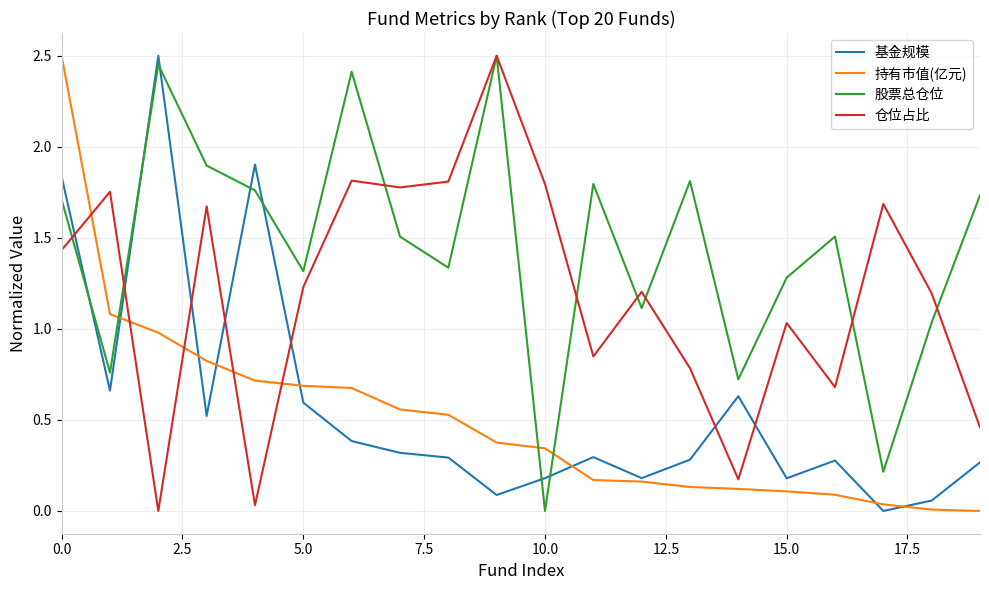

Which series has the largest total across all categories?

股票总仓位